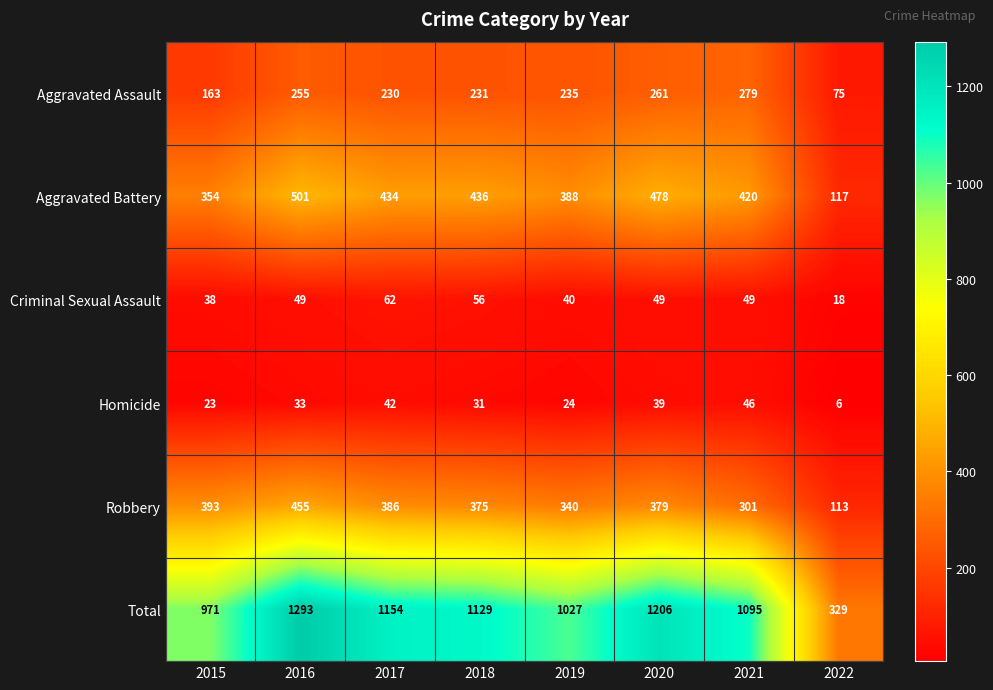

What value does the Aggravated Battery series have at 2021?

420